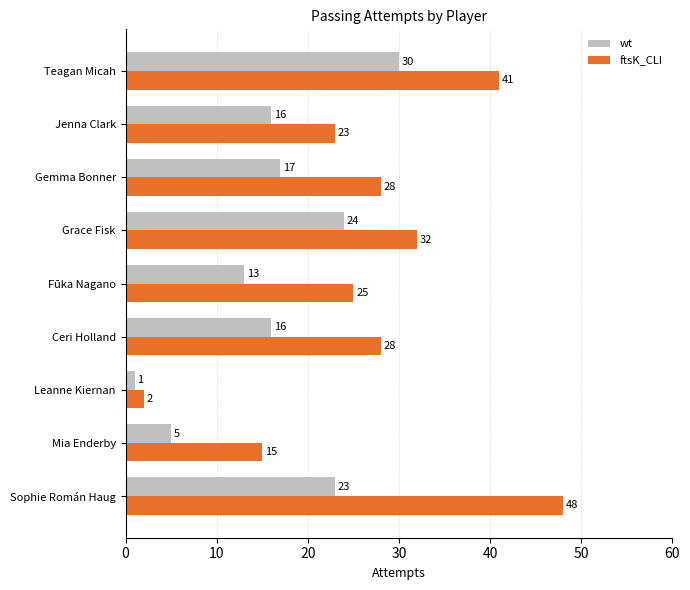

Where is ftsK_CLI nearest to the value 25?

Fūka Nagano